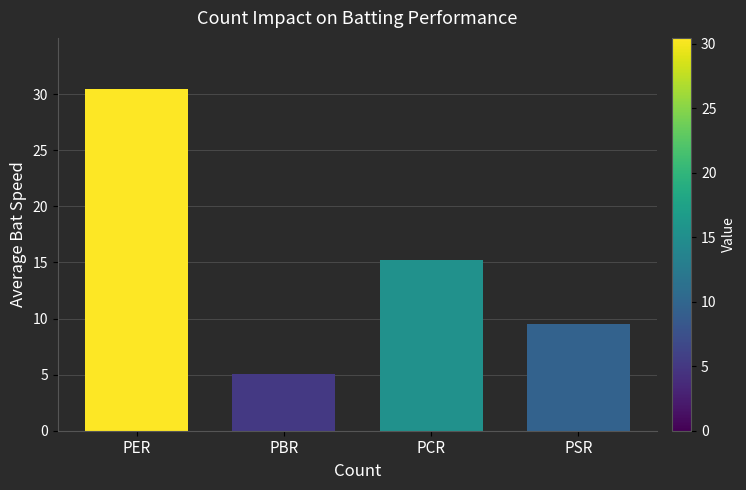

At which category does the chart reach its peak across all series?

PER